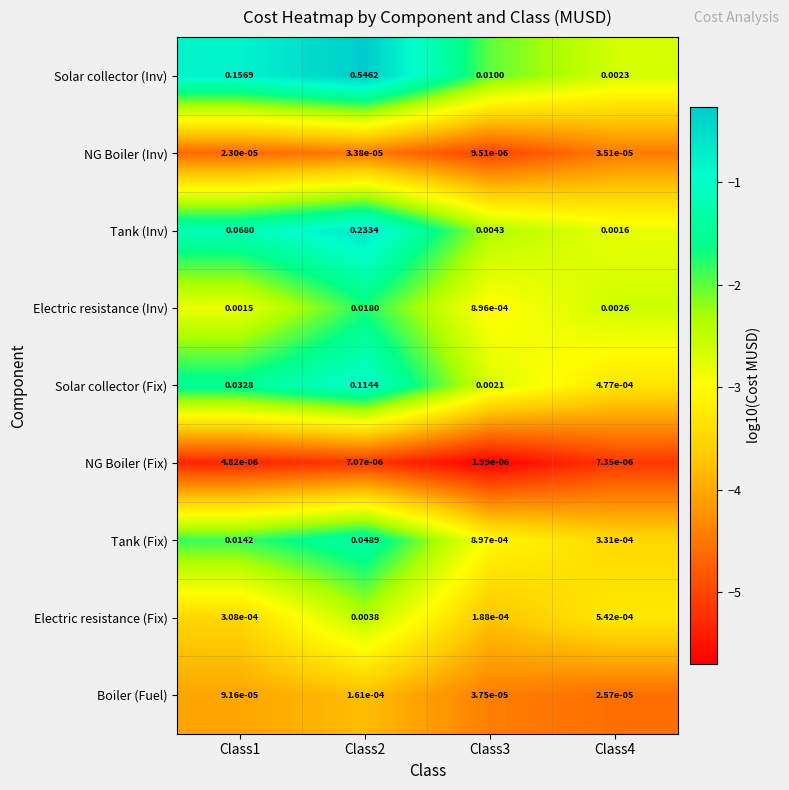

Between Class1 and Class4, which series saw the biggest shift?

Solar collector (Inv)